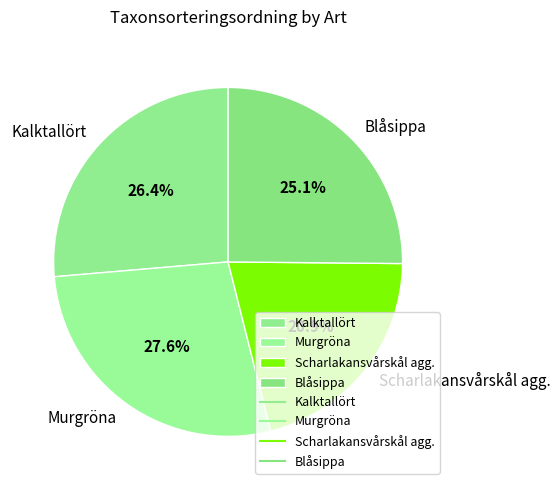

To the nearest percent, what is the difference between the Blåsippa and Murgröna slice percentages?

2%